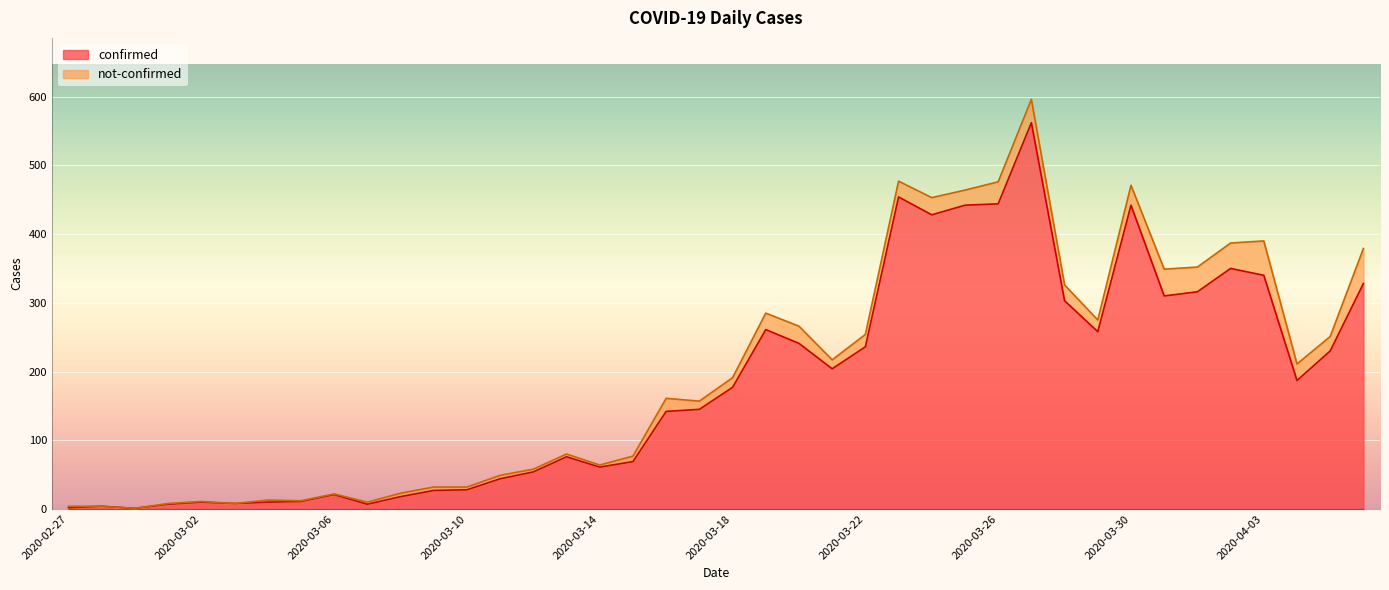

What position from the left is 2020-03-27?

30